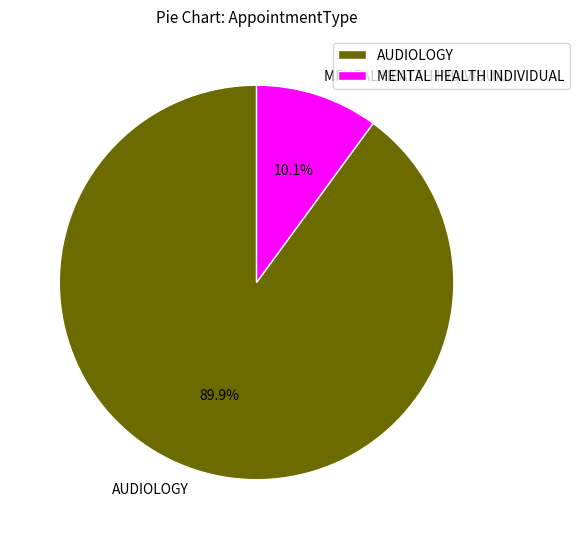

Count the number of slices in the pie.

2